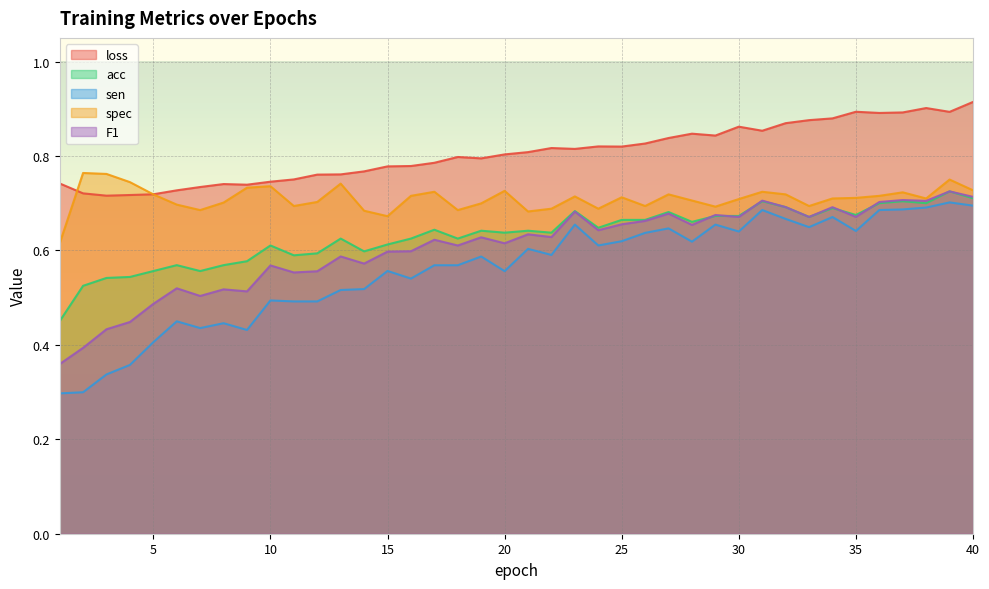

At how many categories does at least one series exceed 0?

40